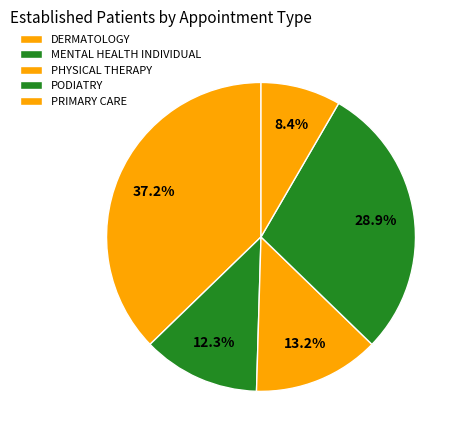

True or false: PODIATRY accounts for 39% of the total.

False